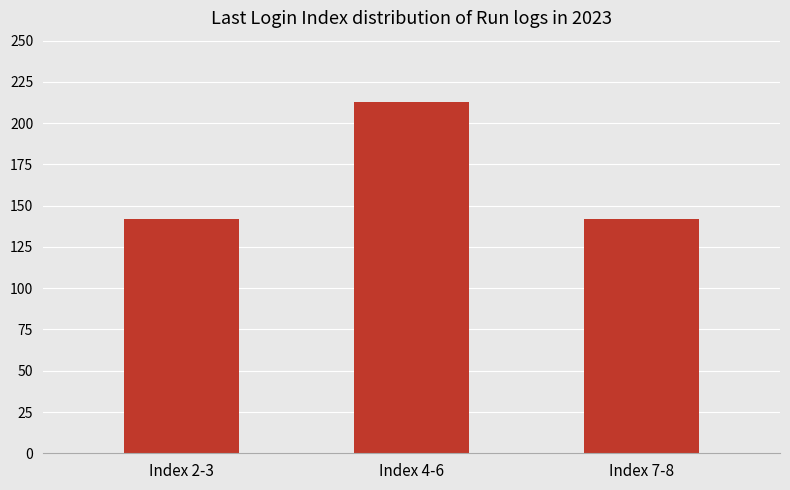

The value at Index 2-3 is 142. True or false?

True